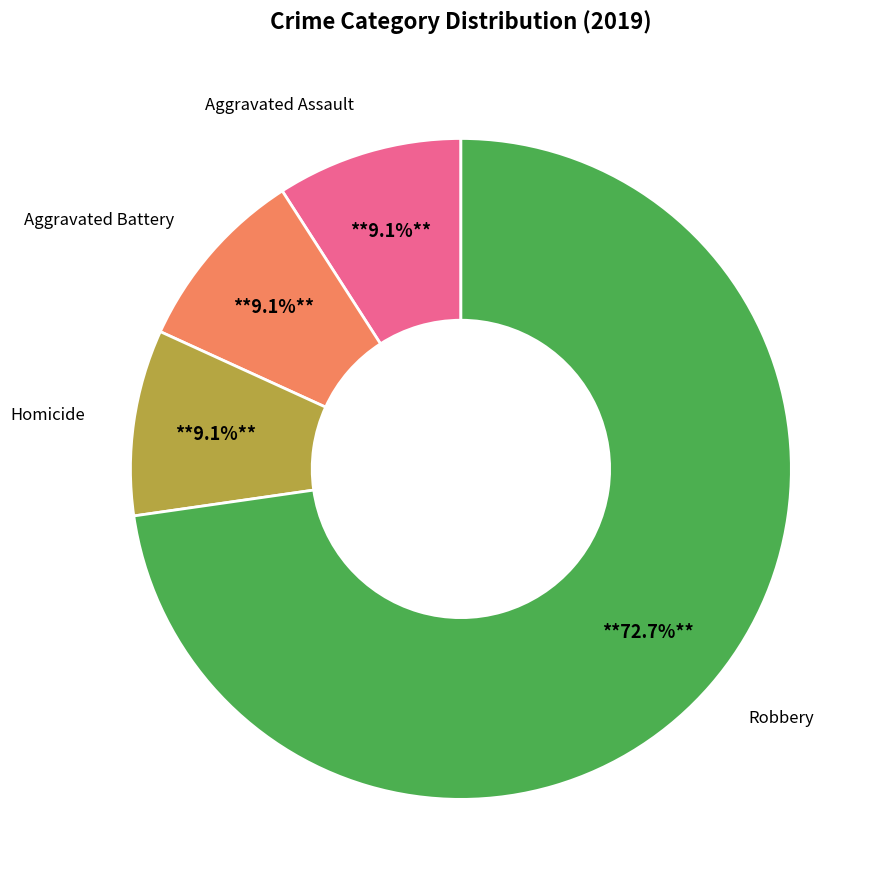

Do Aggravated Assault and Aggravated Battery together represent more than half of the pie?

No